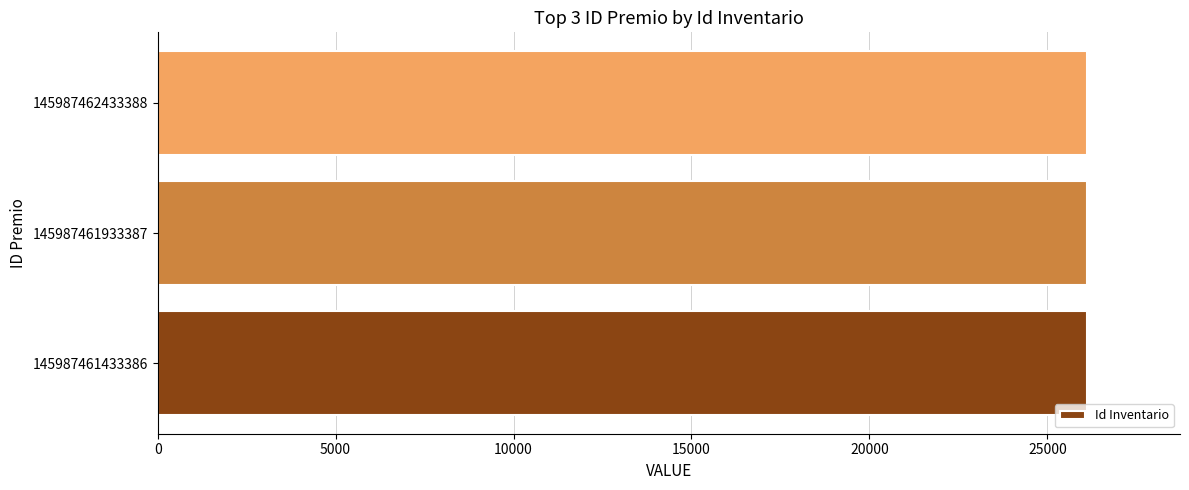

What is the ratio of the value at 145987461933387 to the value at 145987462433388?

1.0